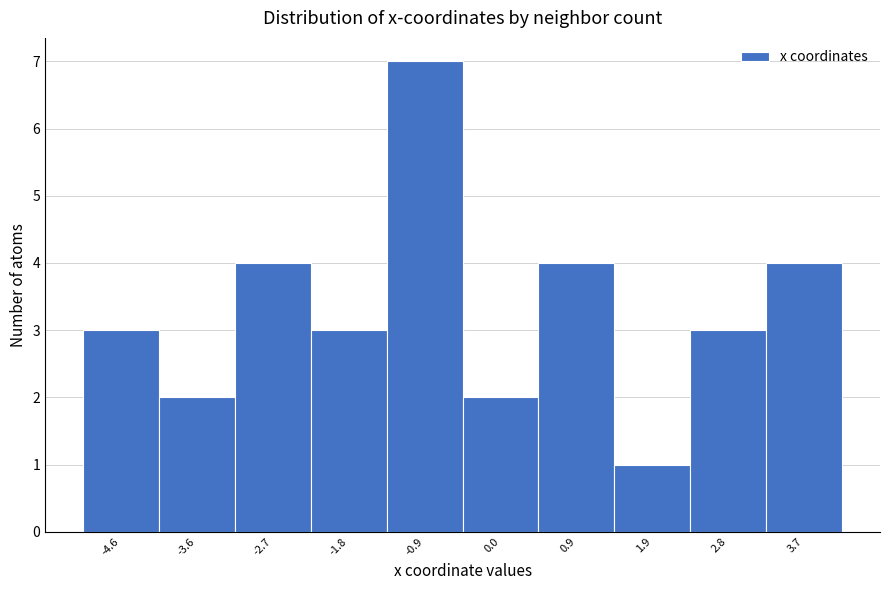

Reading left to right, extract all data points from this chart.

-4.6=3	-3.6=2	-2.7=4	-1.8=3	-0.9=7	0.0=2	0.9=4	1.9=1	2.8=3	3.7=4